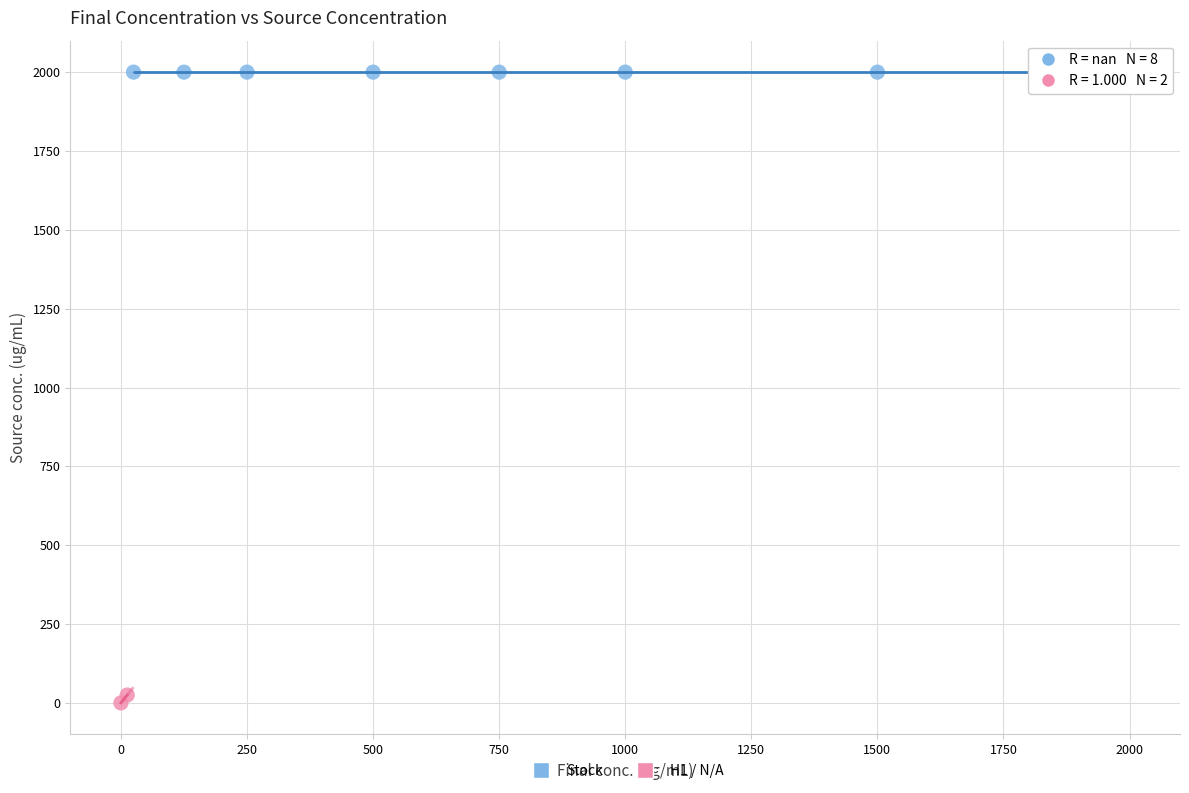

Which series contains the highest Y value?

Stock